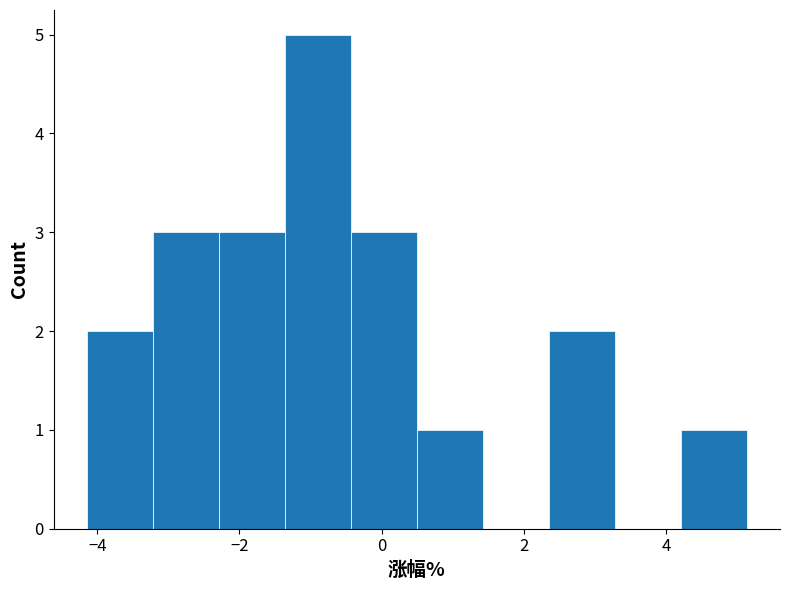

Reading left to right, transcribe this chart: for each bar, give the range it covers on the x-axis and its height. Neither the bar edges nor the heights are printed on the chart, so give them approximately, as read against the axes.

-4.2 to -3.2: 2
-3.2 to -2.2: 3
-2.2 to -1.4: 3
-1.4 to -0.4: 5
-0.4 to 0.4: 3
0.4 to 1.4: 1
1.4 to 2.4: 0
2.4 to 3.2: 2
3.2 to 4.2: 0
4.2 to 5.2: 1